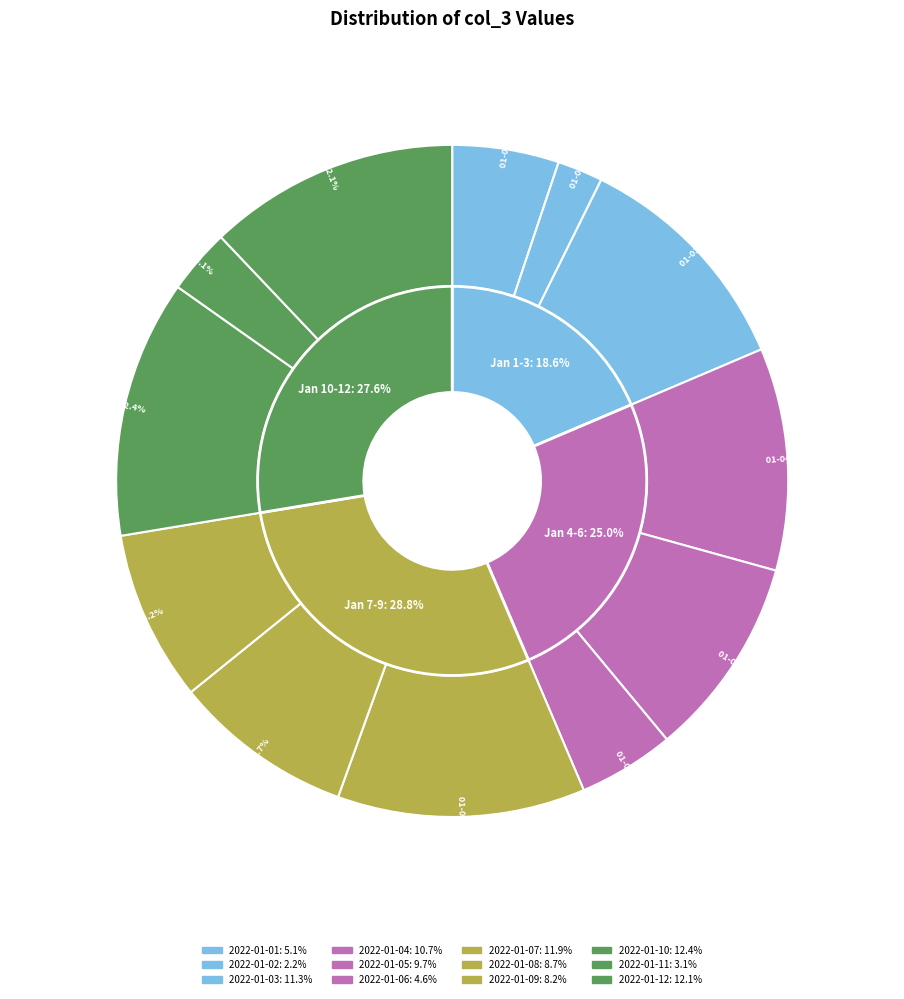

What is the largest slice in the pie chart?

2022-01-10